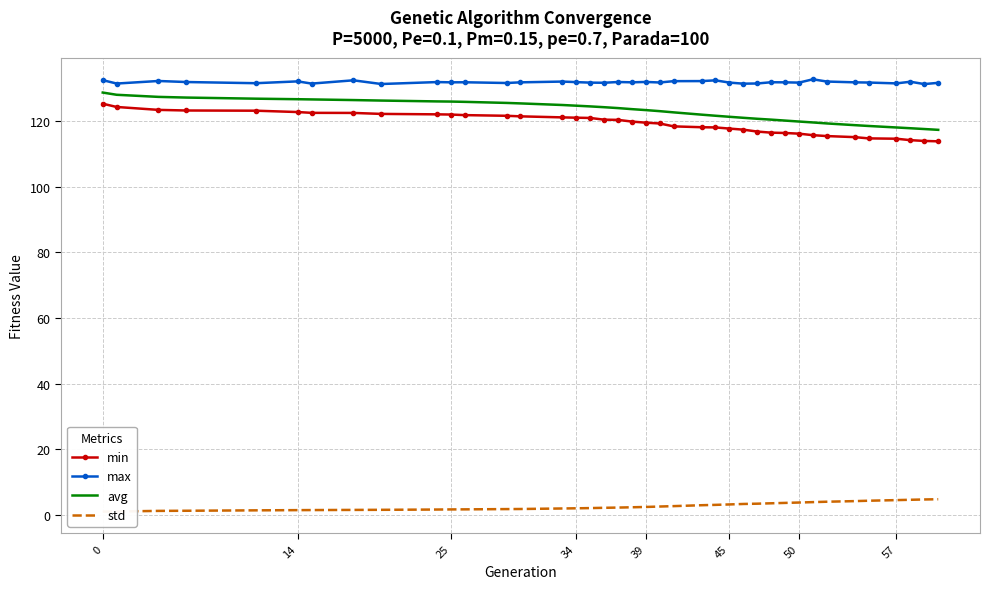

The value of min at 25 is 122.0. True or false?

True